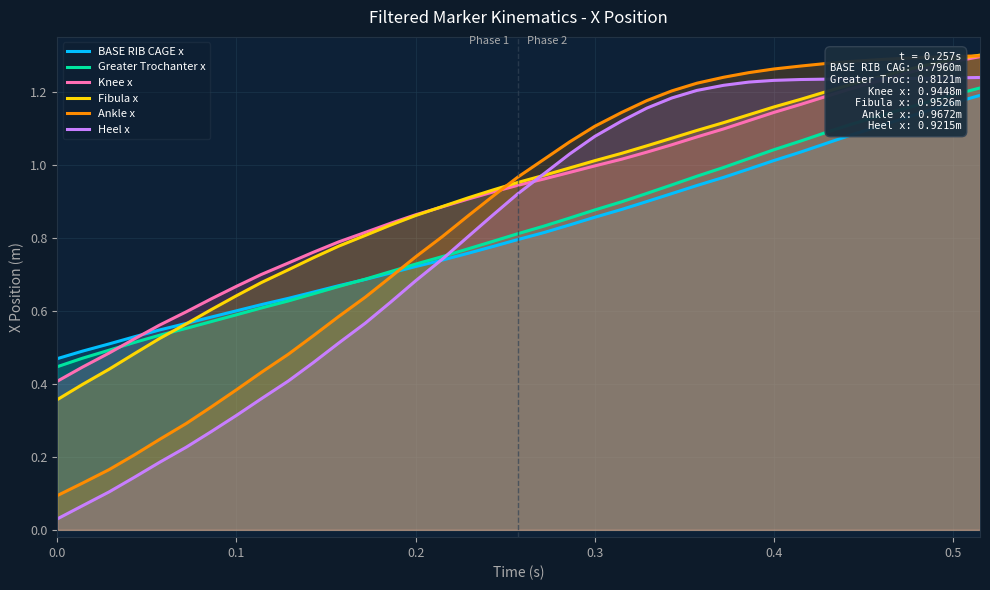

True or false: Heel x and BASE RIB CAGE x cross at least once.

True